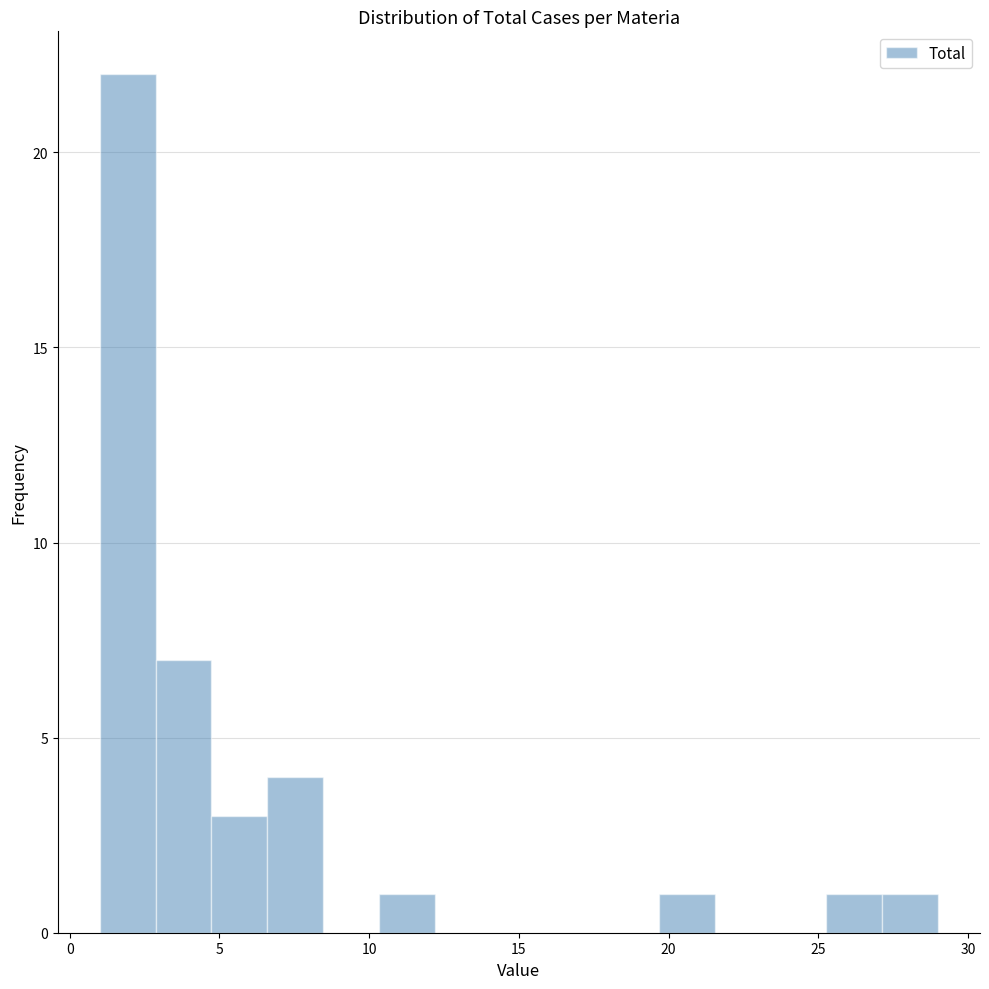

Around what value on the x-axis is the tallest bar? Give the approximate position of its centre, as read against the axis.

2.0